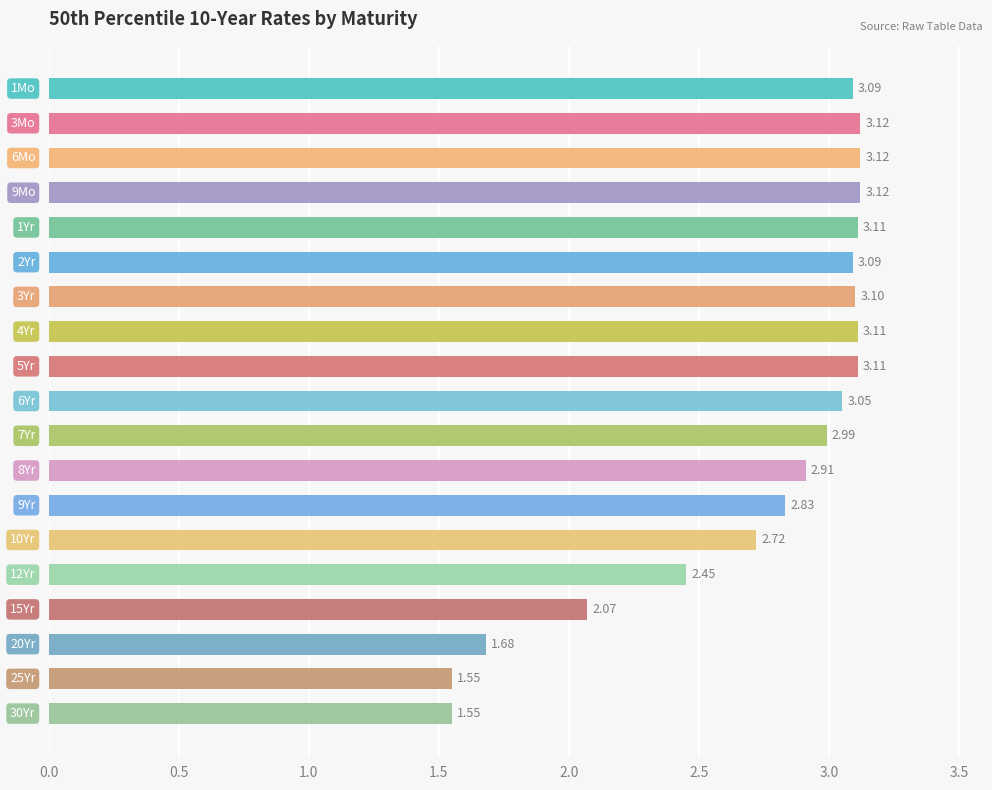

What is the sum of all values?

51.8